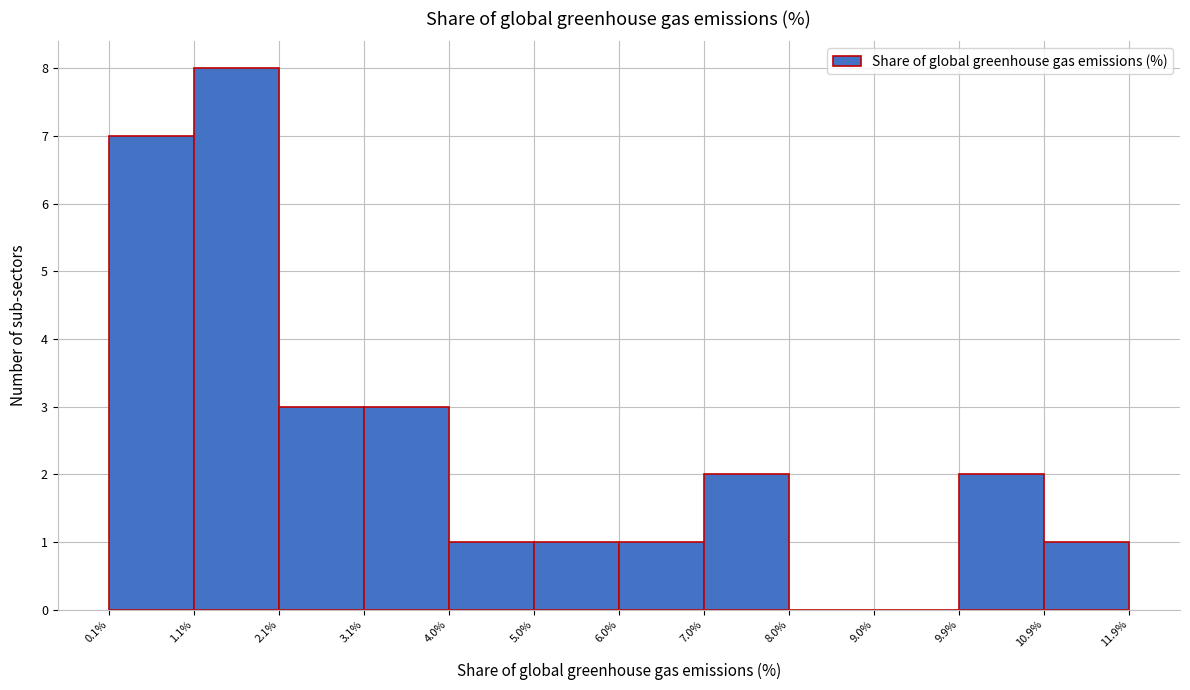

Reading left to right, transcribe this chart: for each bar, give the range it covers on the x-axis and its height. The values are not printed on the chart, so give them approximately, as read against the axis.

0.1% to 1.1%: 7
1.1% to 2.1%: 8
2.1% to 3.1%: 3
3.1% to 4.0%: 3
4.0% to 5.0%: 1
5.0% to 6.0%: 1
6.0% to 7.0%: 1
7.0% to 8.0%: 2
8.0% to 9.0%: 0
9.0% to 9.9%: 0
9.9% to 10.9%: 2
10.9% to 11.9%: 1